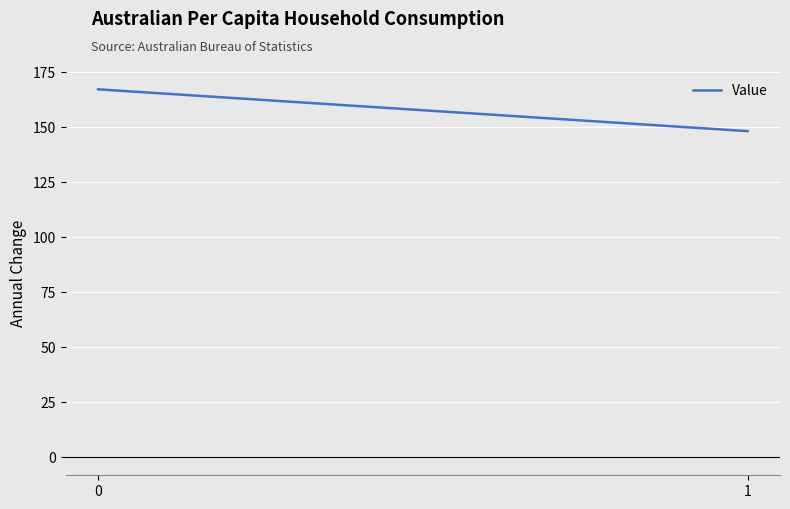

True or false: the data shows 65 at 1.

False